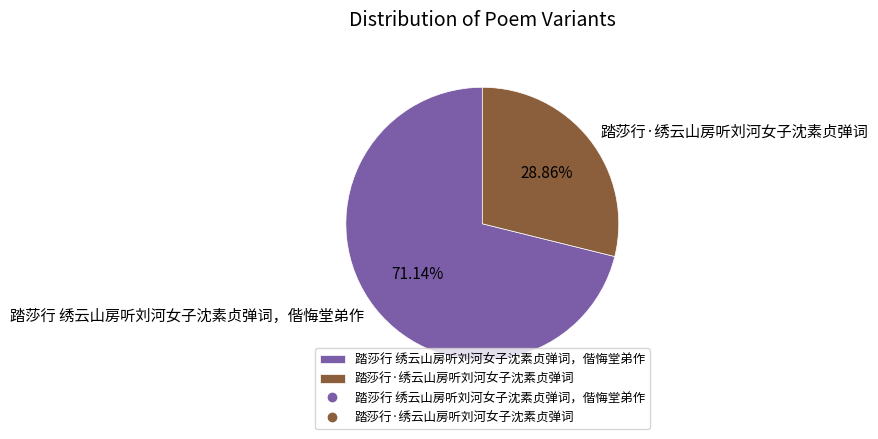

True or false: 踏莎行 绣云山房听刘河女子沈素贞弹词，偕悔堂弟作 accounts for 71% of the total.

True